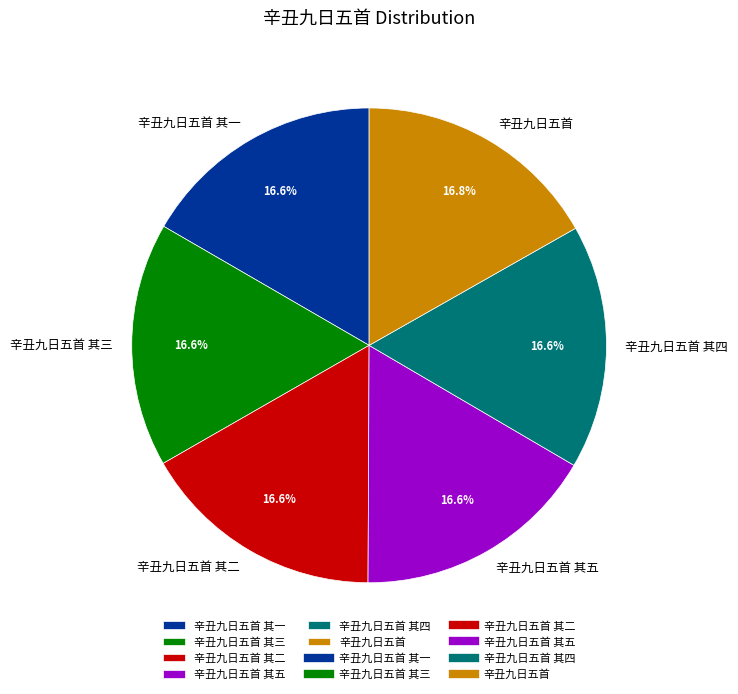

Approximately how many times larger is the value at 辛丑九日五首 其五 compared to 辛丑九日五首?

1.0